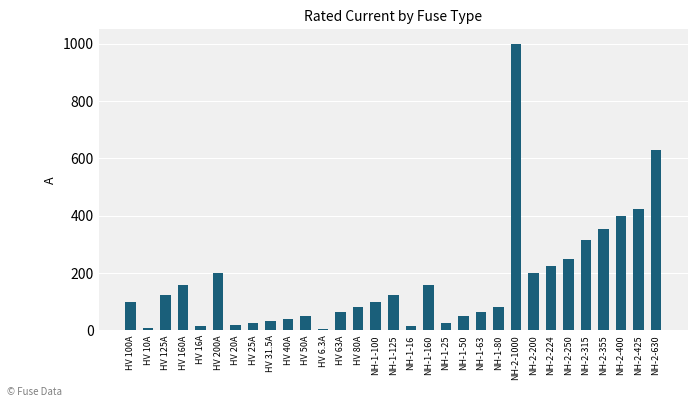

What is the label of the 1st bar from the left?

HV 100A